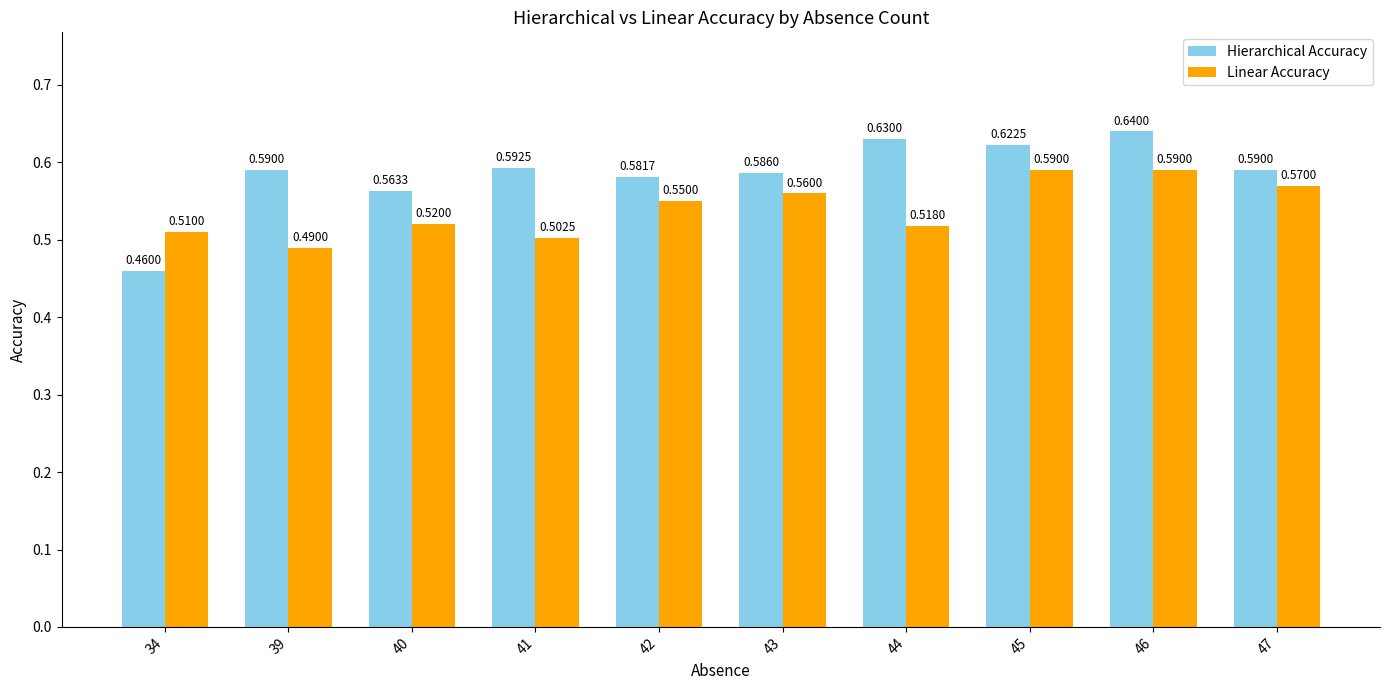

Which series changed the most between 41 and 44?

Hierarchical Accuracy